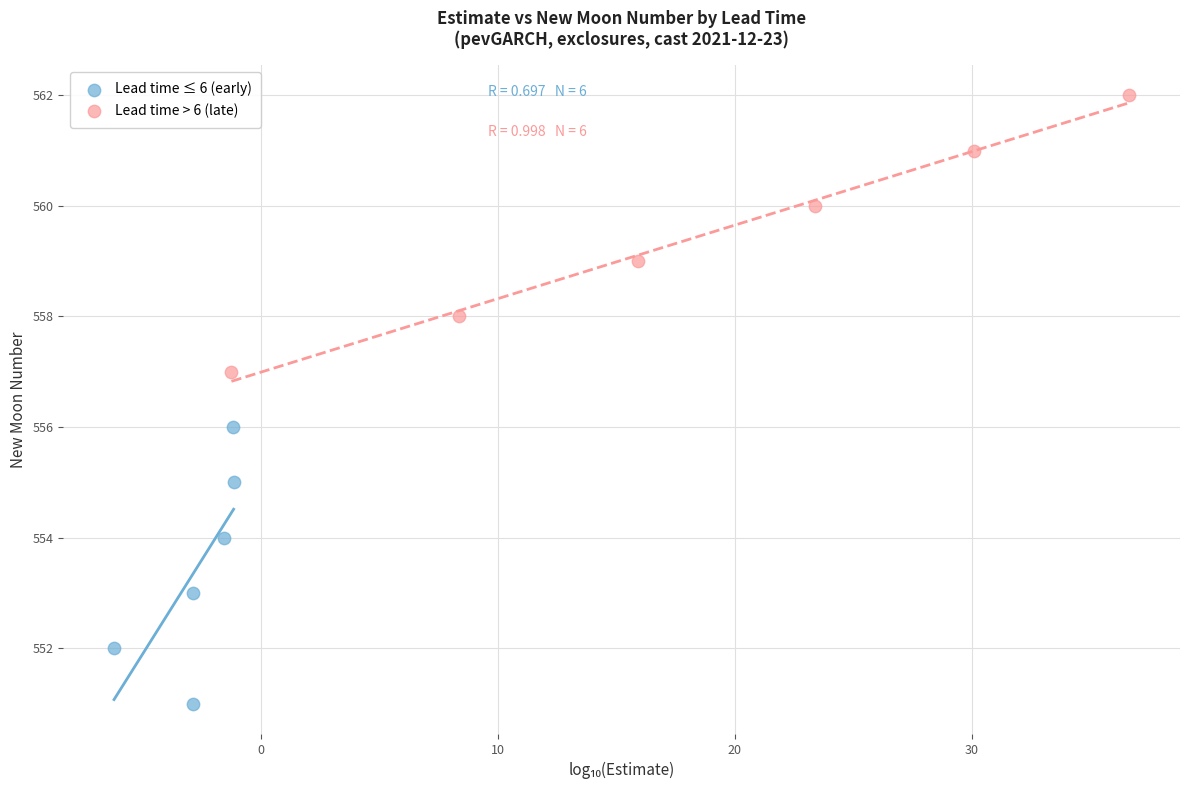

What are all the series names shown in the legend?

Lead time ≤ 6 (early), Lead time > 6 (late)